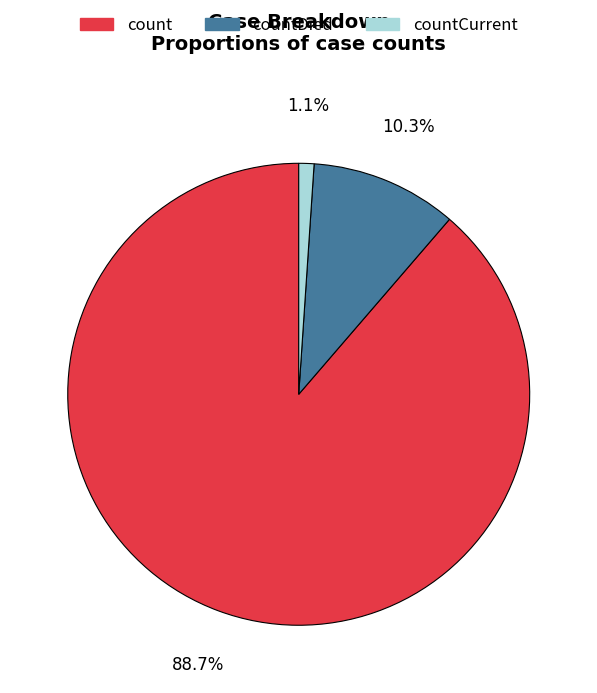

The countDied slice represents 10% of the pie. True or false?

True